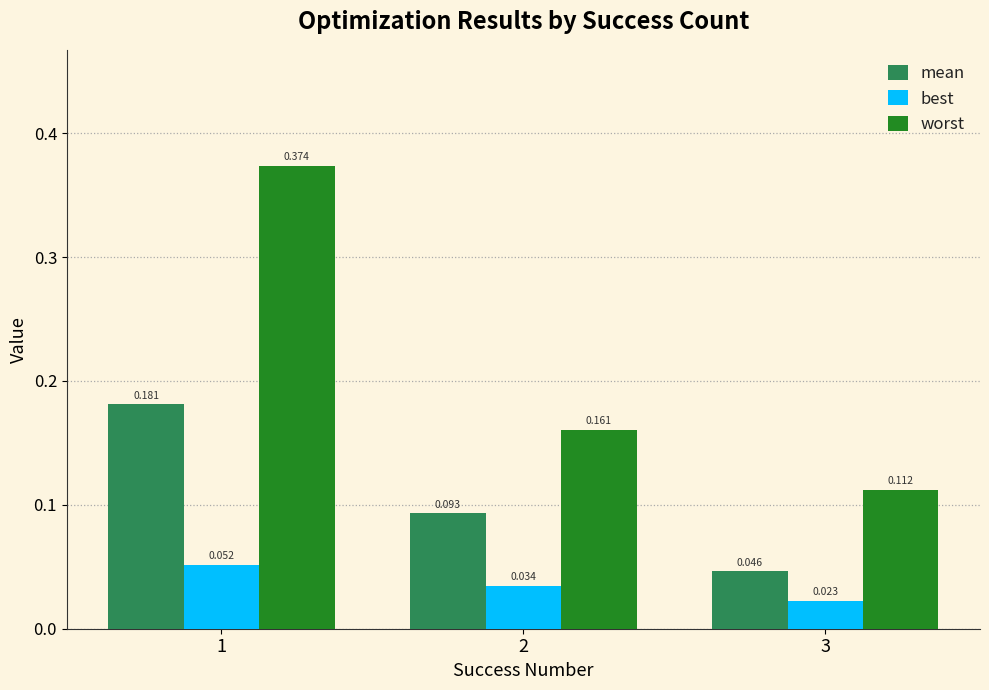

At which category is the sum across all series the highest?

1